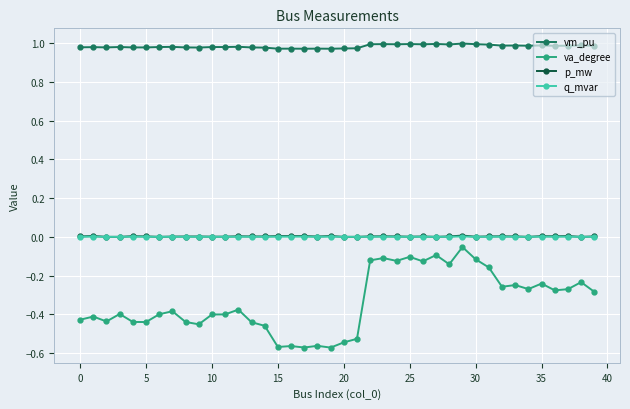

How many categories are shown in the chart?

40